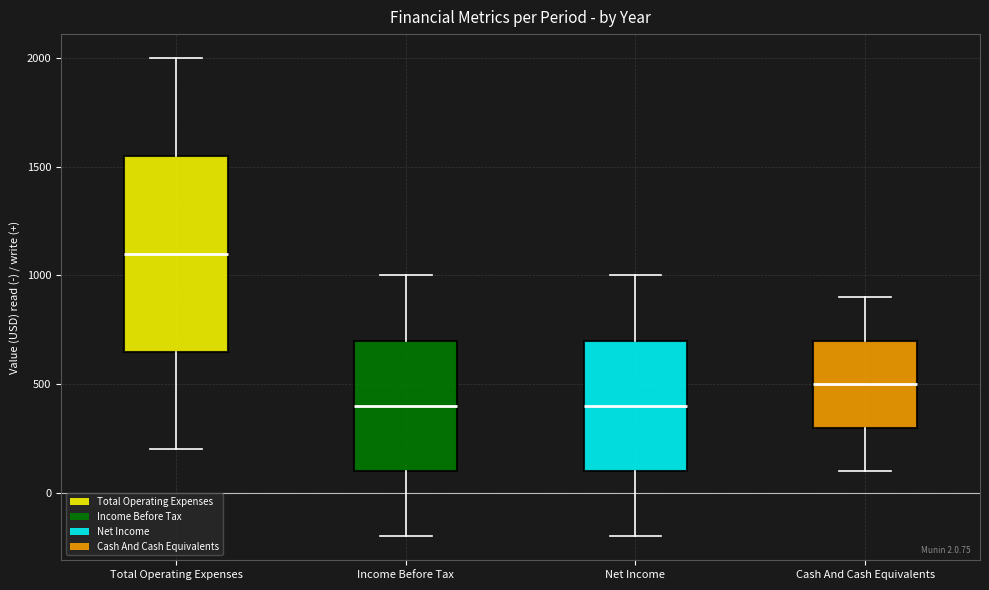

Comparing the boxes themselves (not the whiskers), which one is the tallest?

Total Operating Expenses